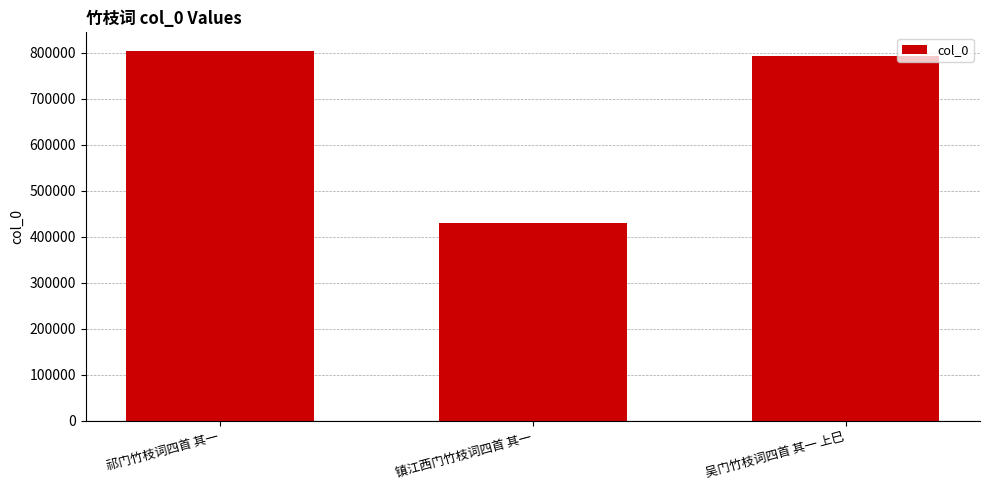

Where does the data first go above 792912?

祁门竹枝词四首 其一